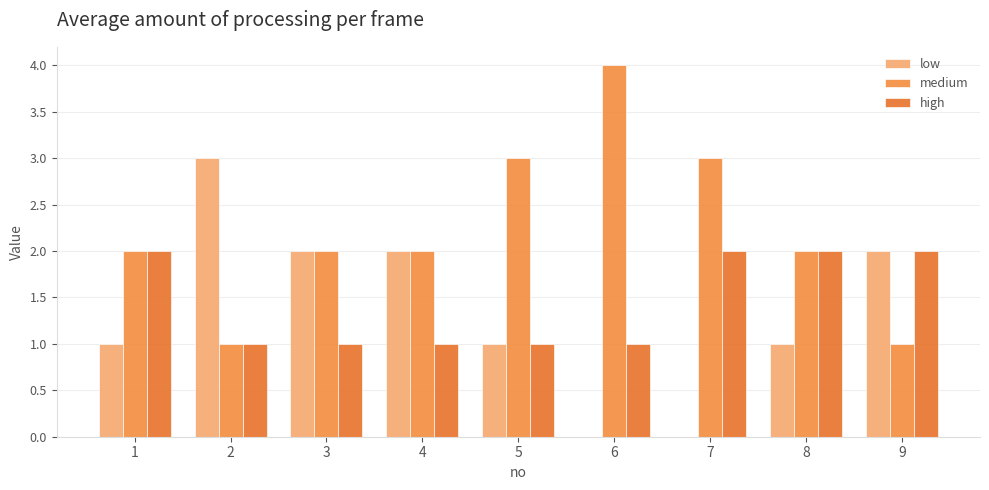

Which label corresponds to the largest value in the chart?

6